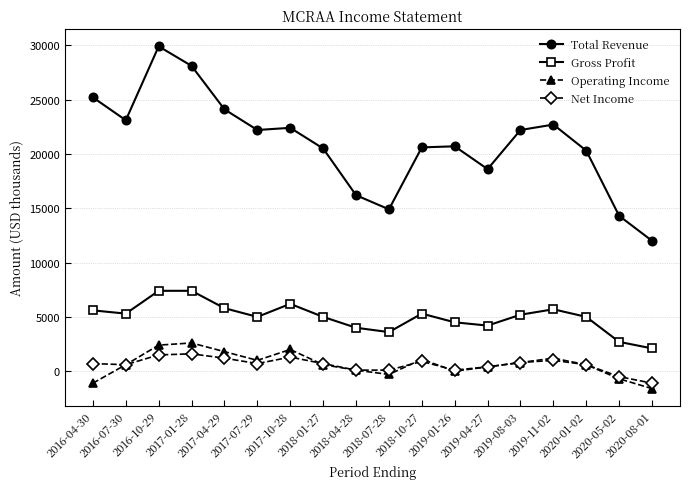

At how many categories does at least one series exceed 21144?

9